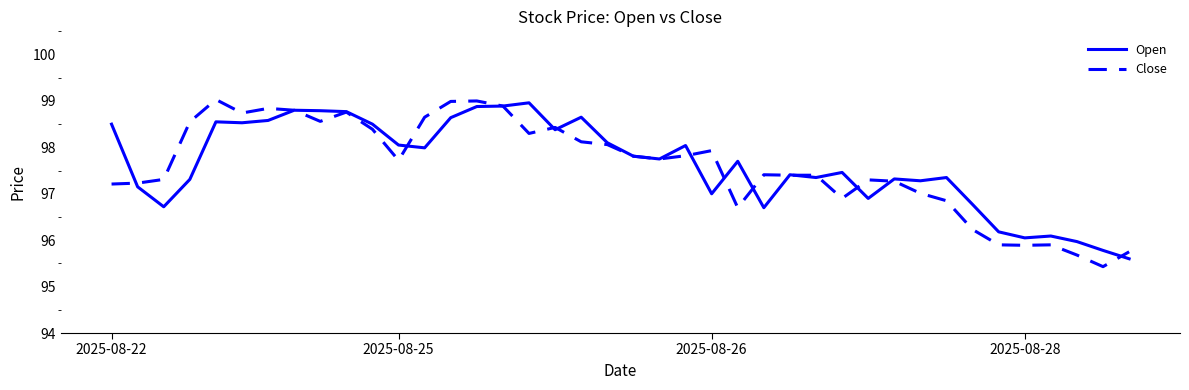

True or false: Open has more than 0 points higher than both neighbors.

True